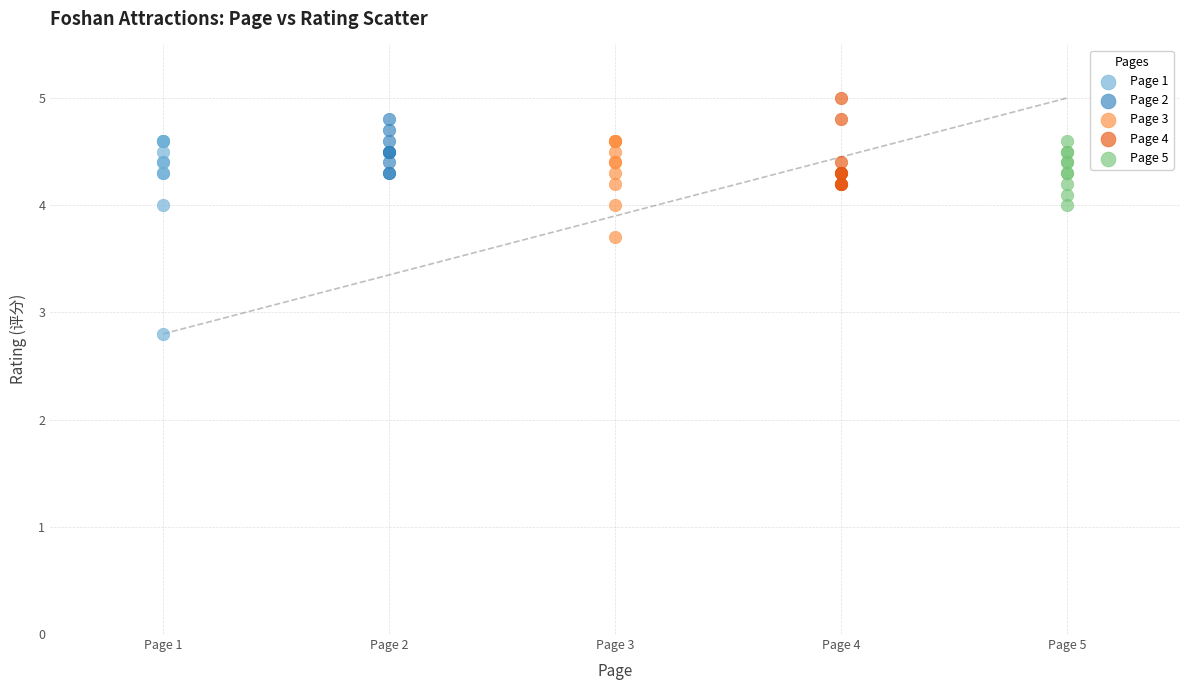

Which series reaches the minimum Y coordinate?

Page 1